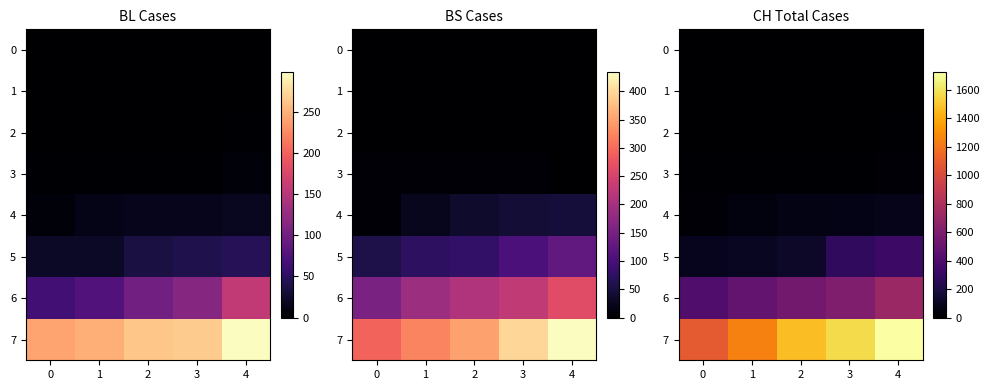

True or false: 4 has a value of 25 at 0.

False